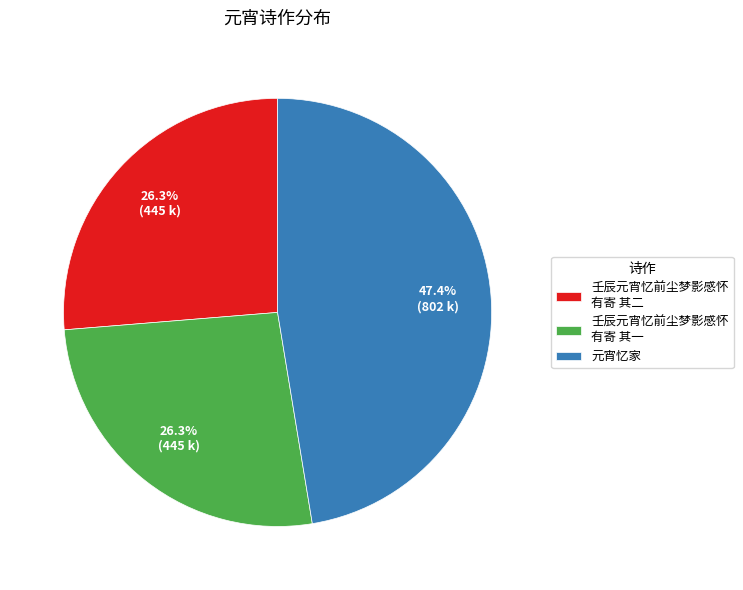

How much of the chart is everything except 元宵忆家?

52.6%